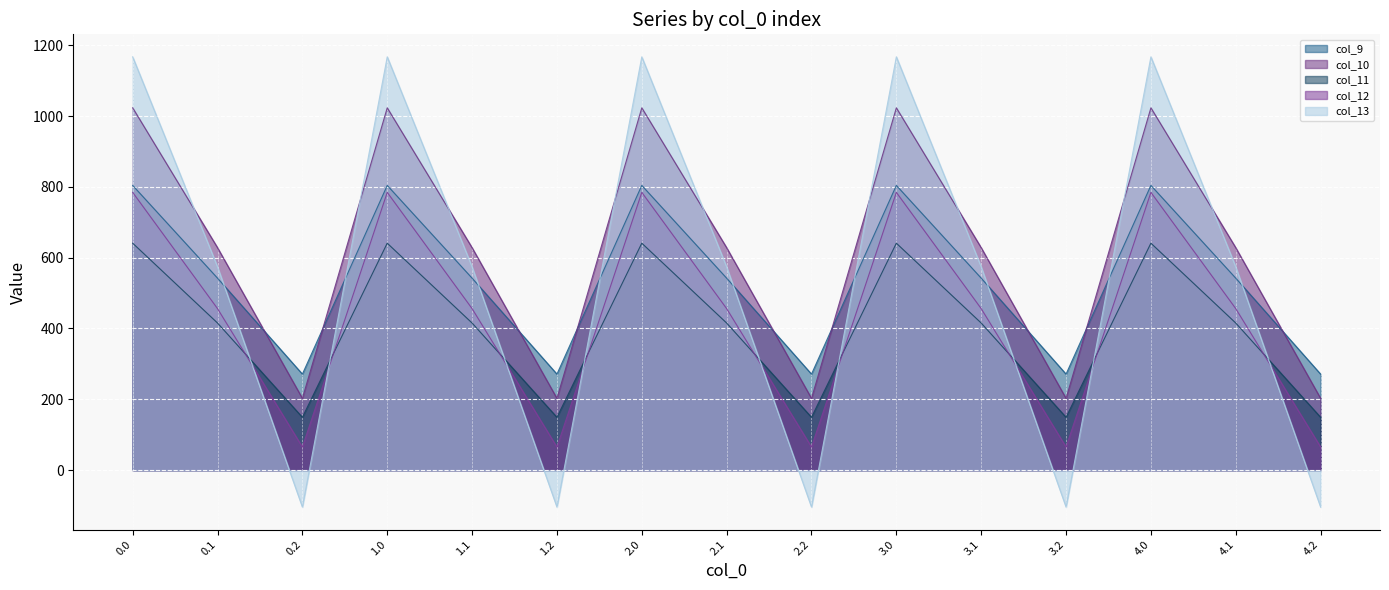

At which category does col_11 reach its first local valley?

0.2